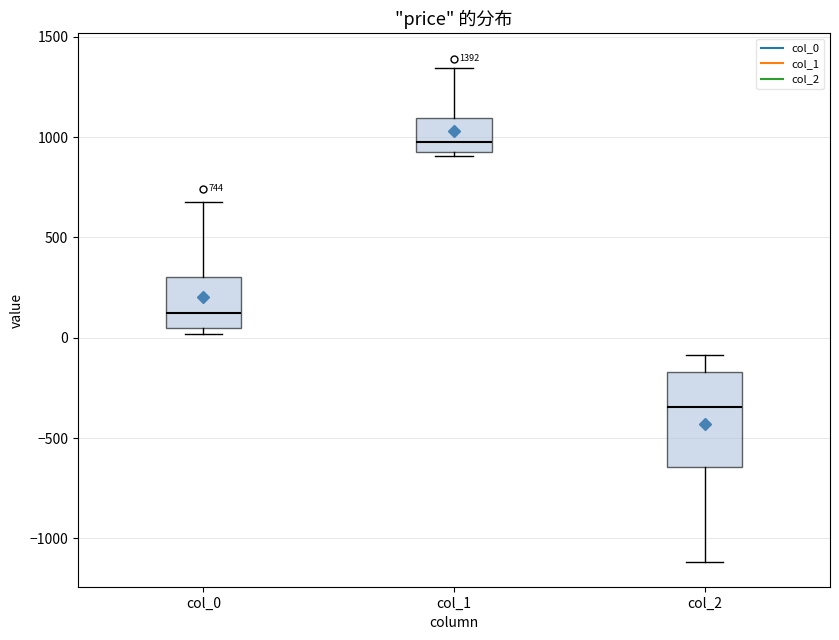

Which box is the tallest, from its lower edge to its upper edge?

col_2